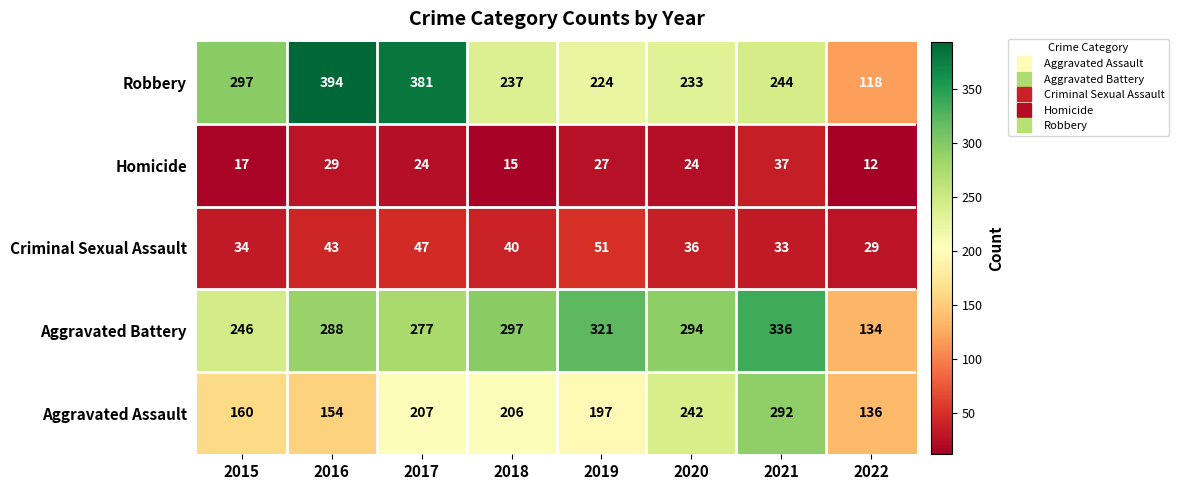

Which series changed the most between 2017 and 2018?

Robbery